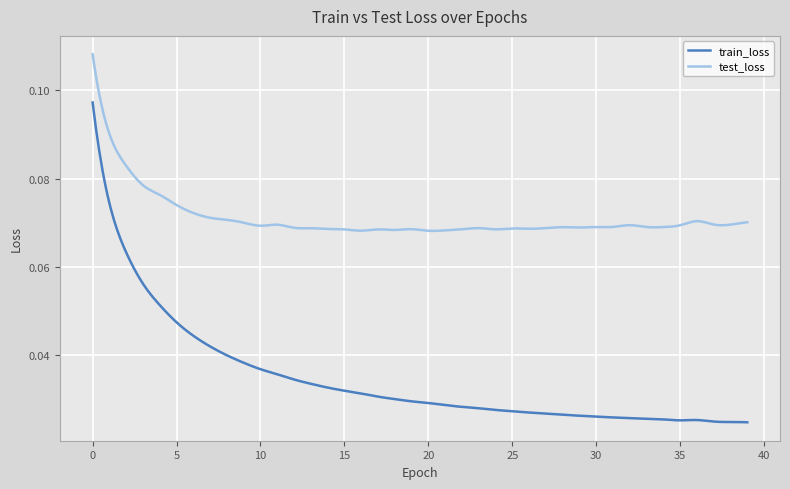

List the series in order of their peak value, lowest first.

train_loss, test_loss